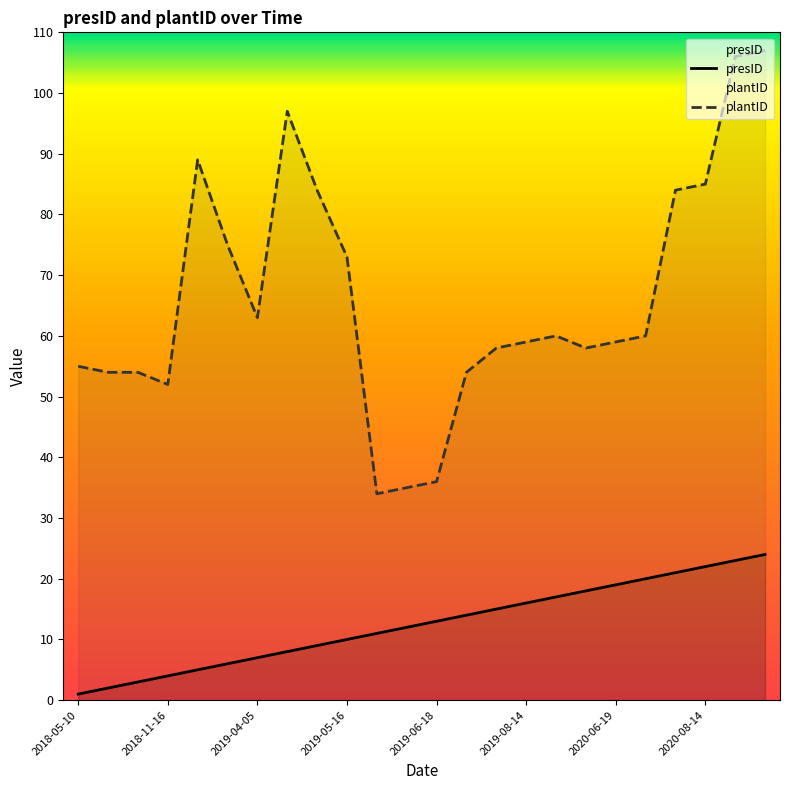

What is the greatest value displayed?

107